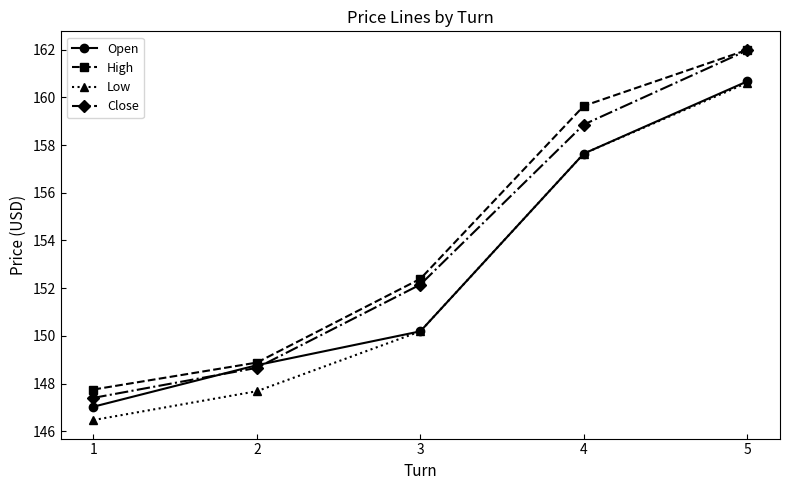

Is it true that Open equals 58.3 at 2?

False